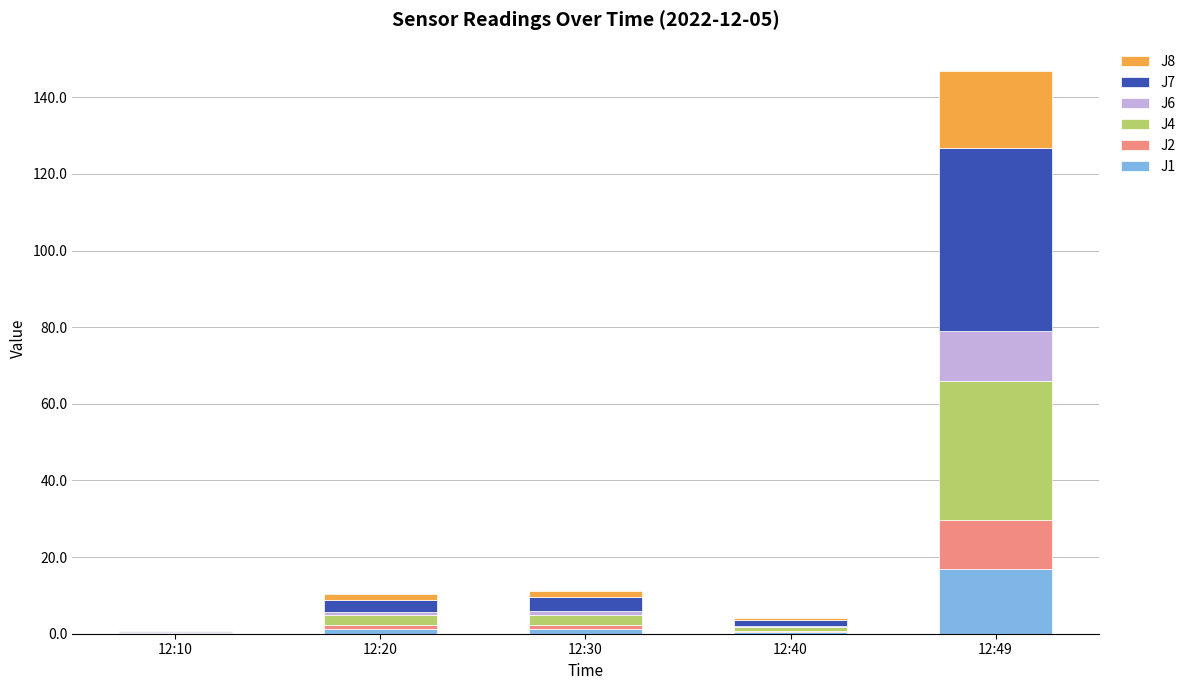

At which category is the sum across all series the highest?

12:49